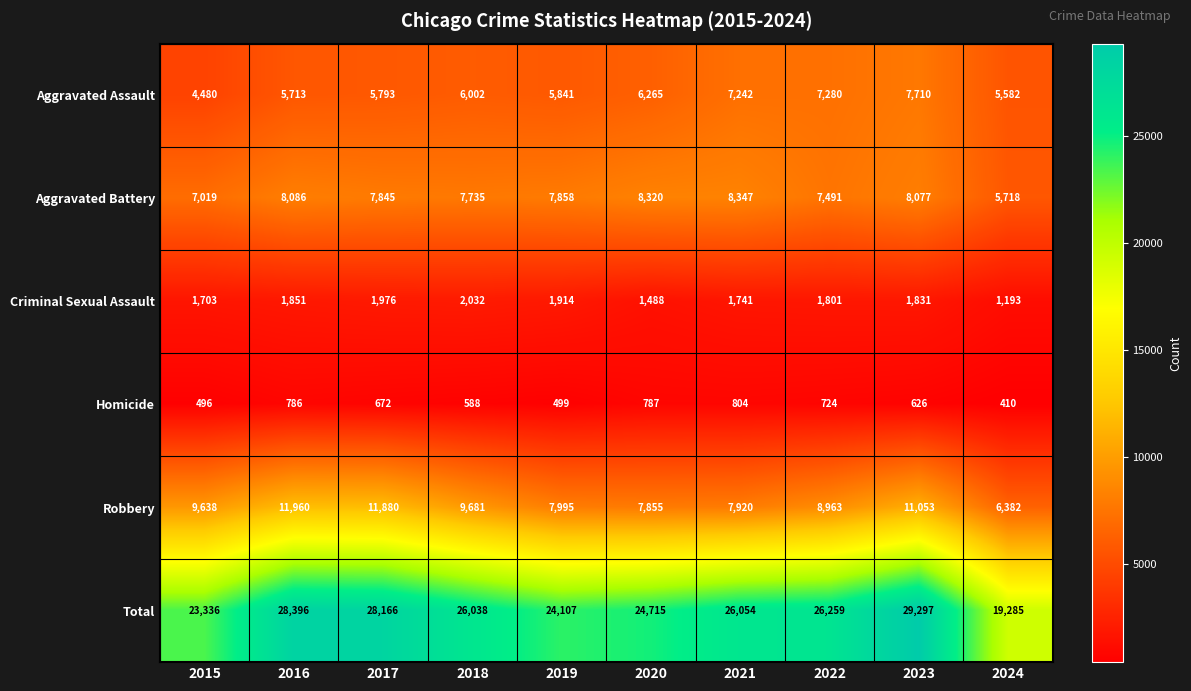

Is it true that Criminal Sexual Assault equals 949 at 2017?

False